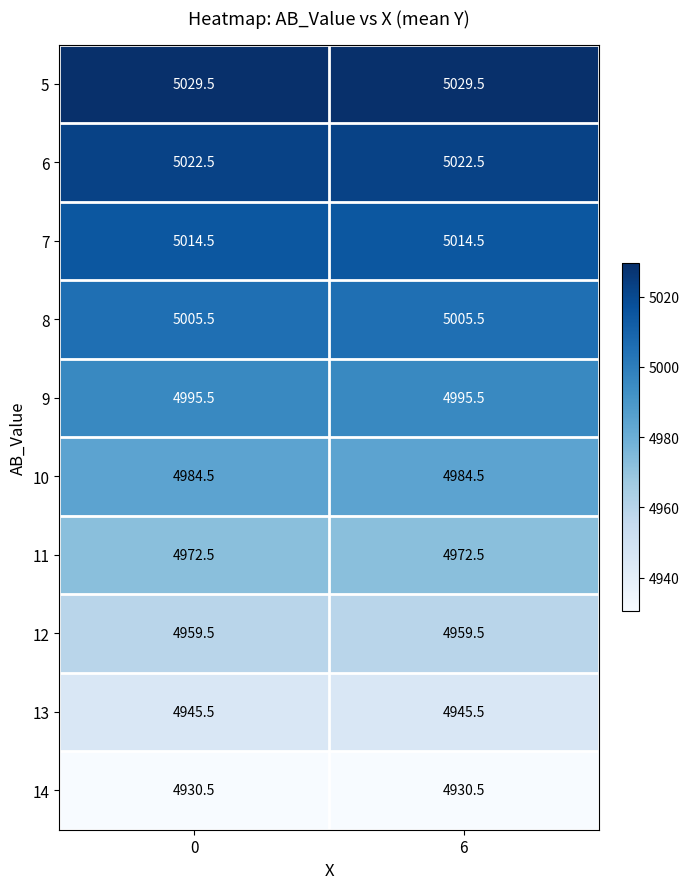

List the series in order of their peak value, highest first.

5, 6, 7, 8, 9, 10, 11, 12, 13, 14